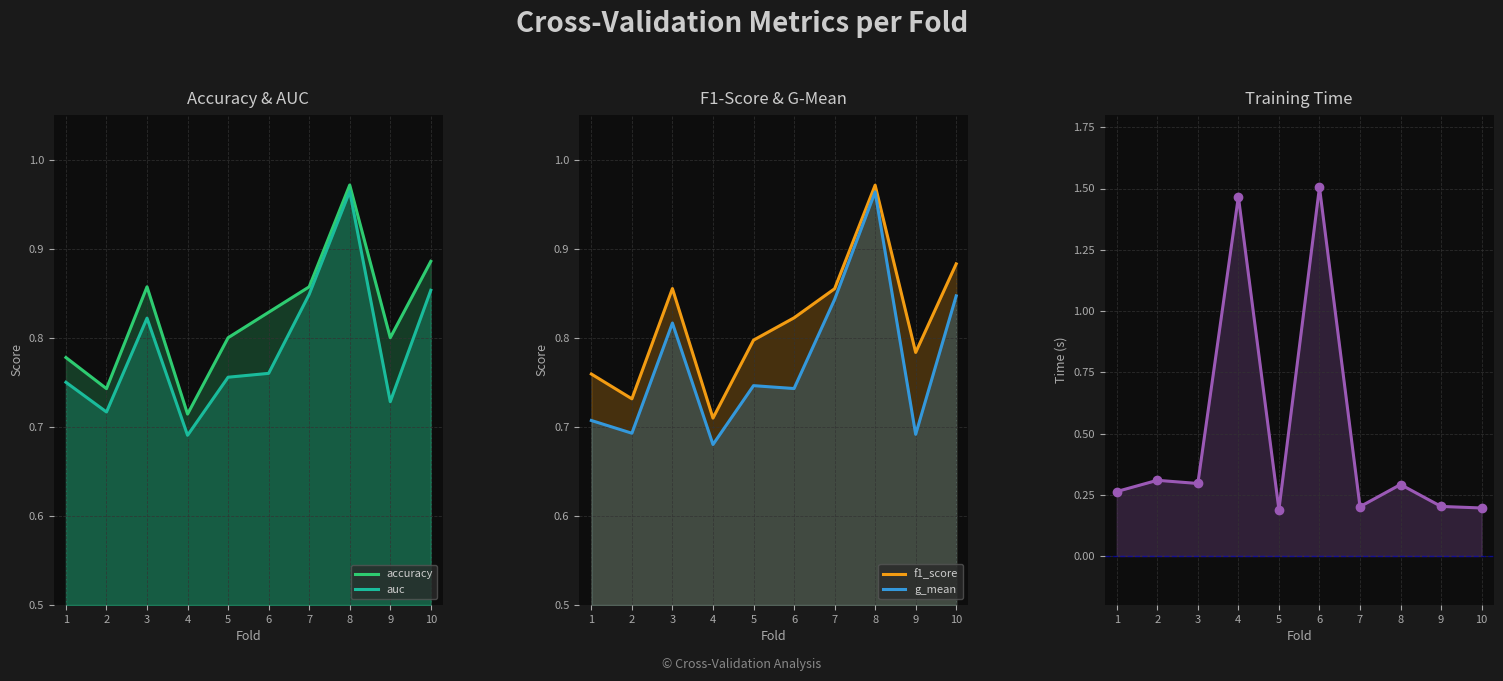

What is the spread (max minus min) of values at 7?

0.7